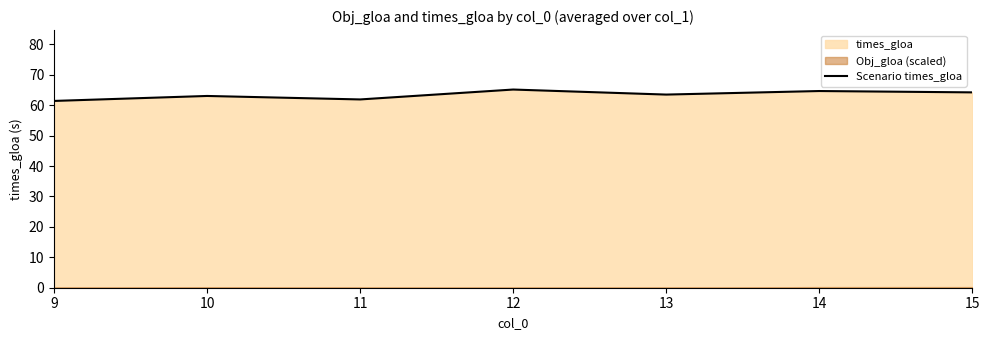

Where is the first local minimum?

11